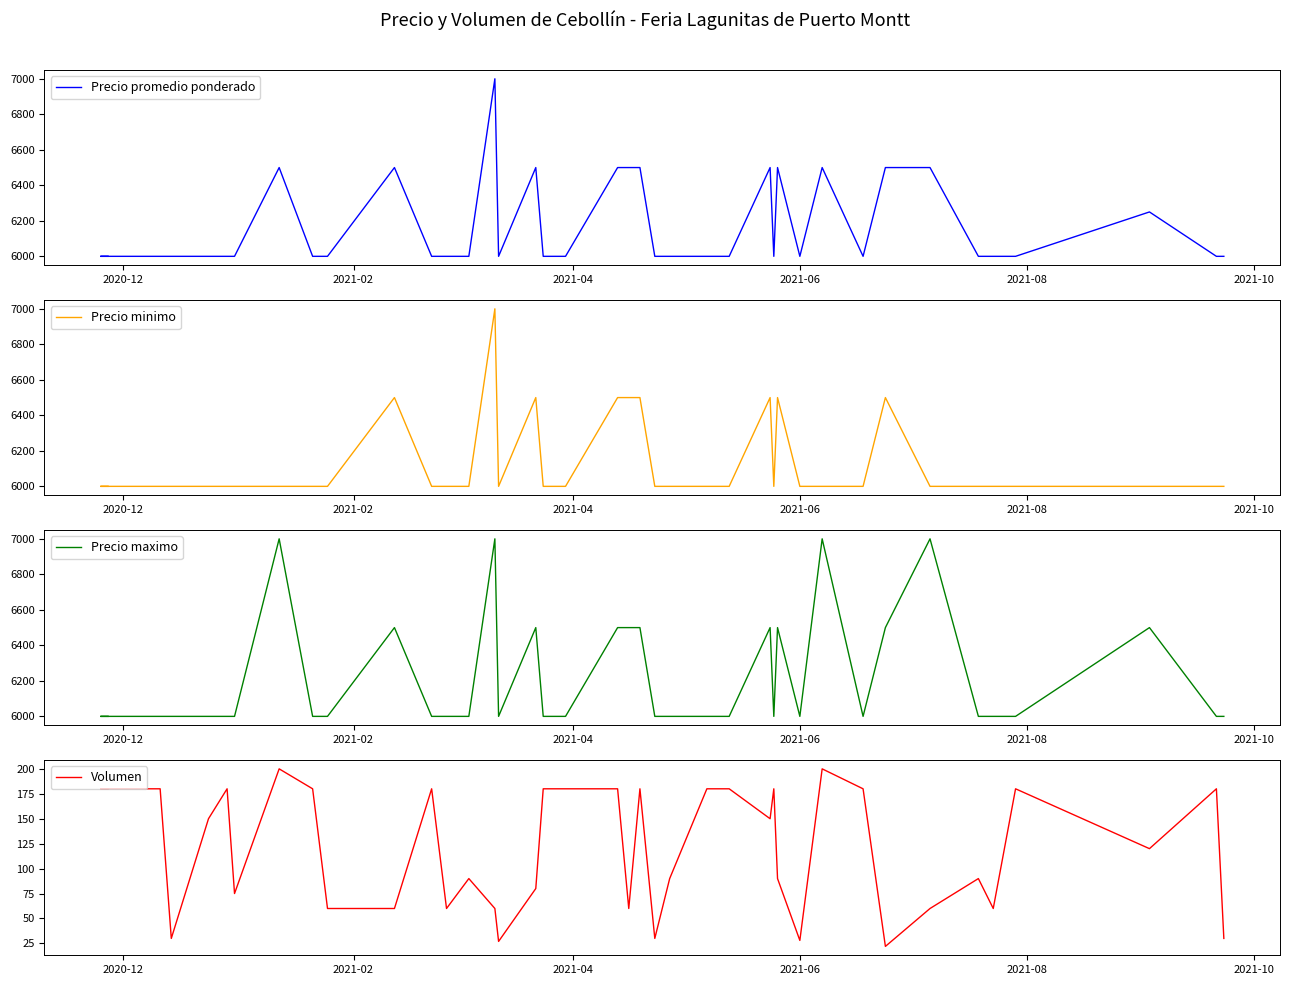

What are all the series names shown in the legend?

Precio promedio ponderado, Precio minimo, Precio maximo, Volumen